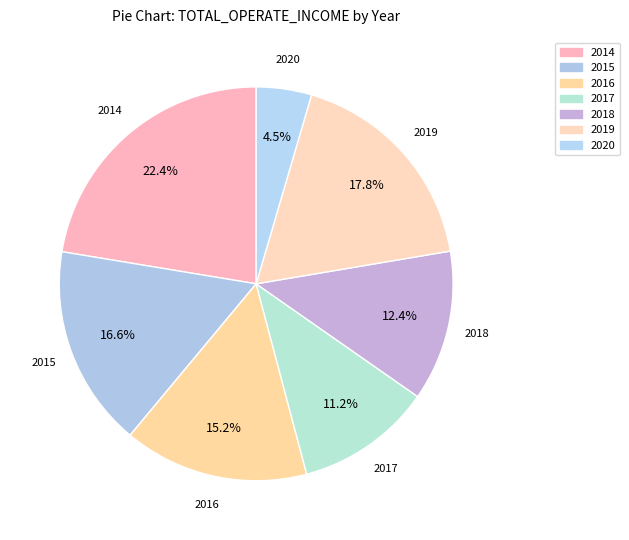

Count the number of slices in the pie.

7